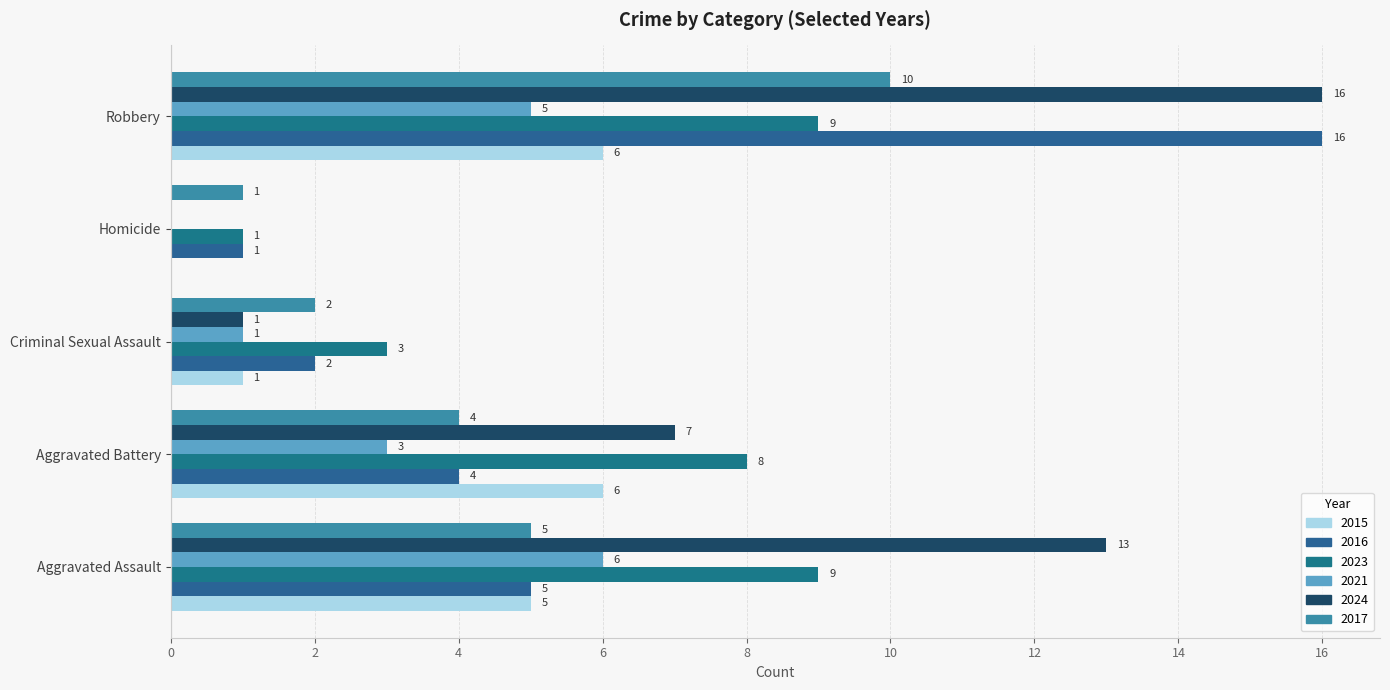

True or false: 2016 has a value of 9 at Aggravated Assault.

False